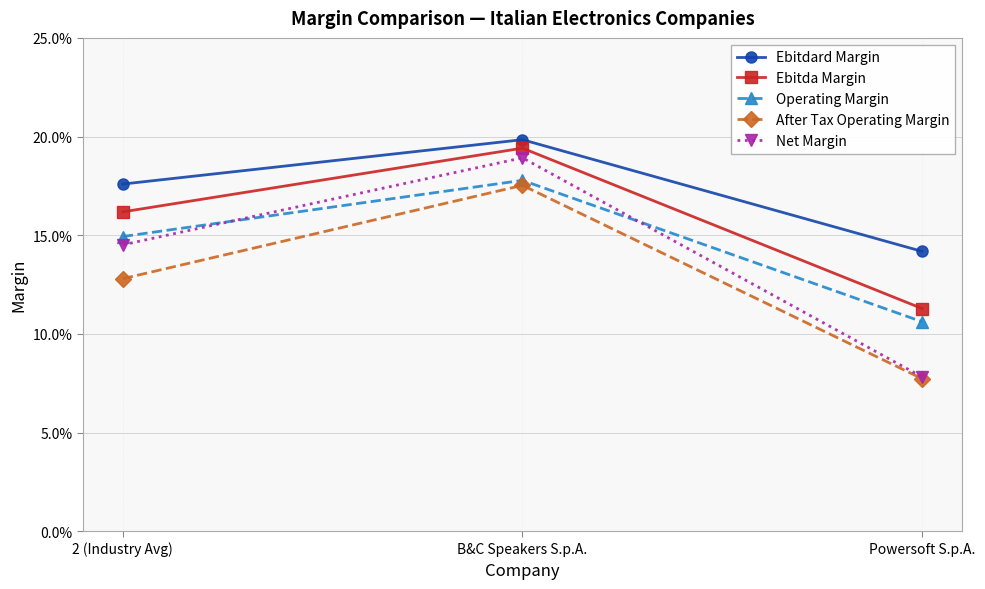

Between Powersoft S.p.A. and B&C Speakers S.p.A., which is larger?

B&C Speakers S.p.A.